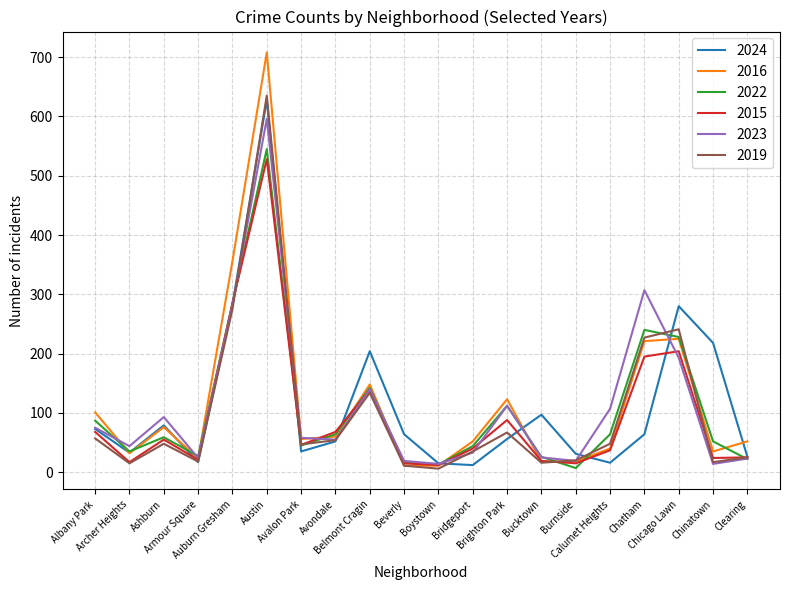

Which series has the largest range (max minus min)?

2016